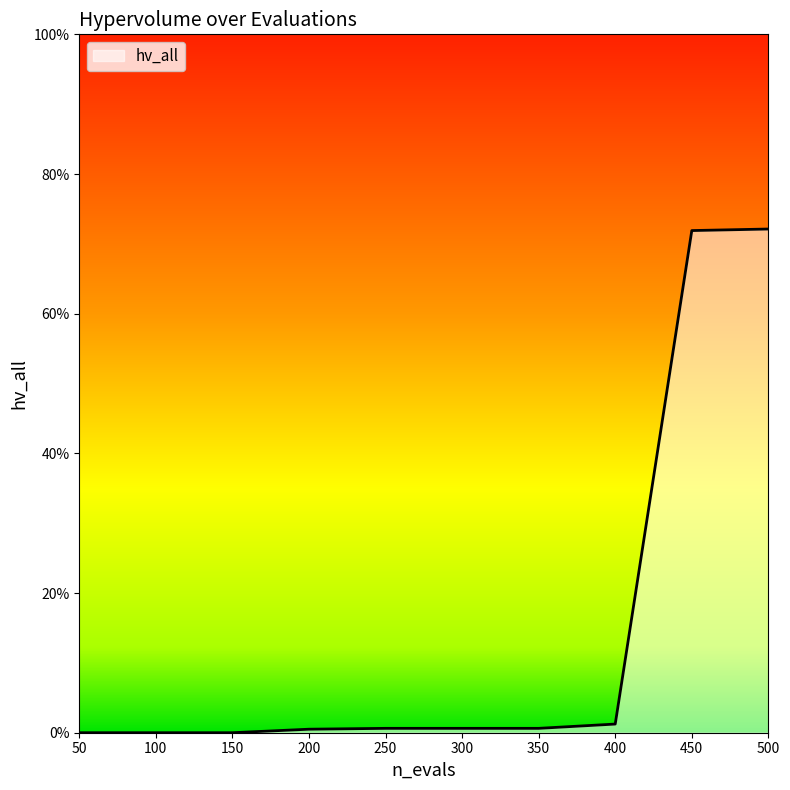

Does the chart have visible grid lines?

No